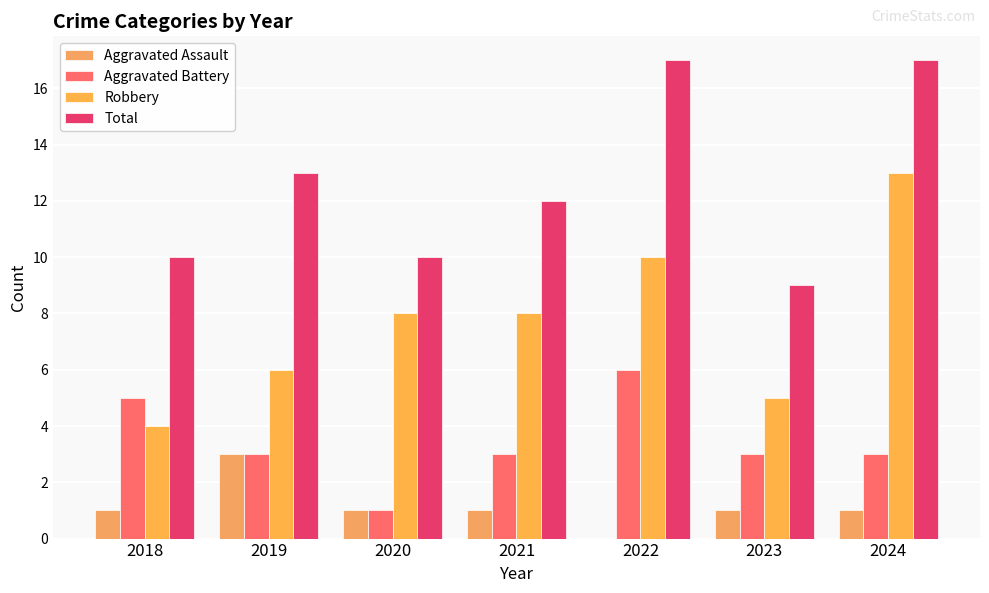

Between 2019 and 2022, which is larger?

2019